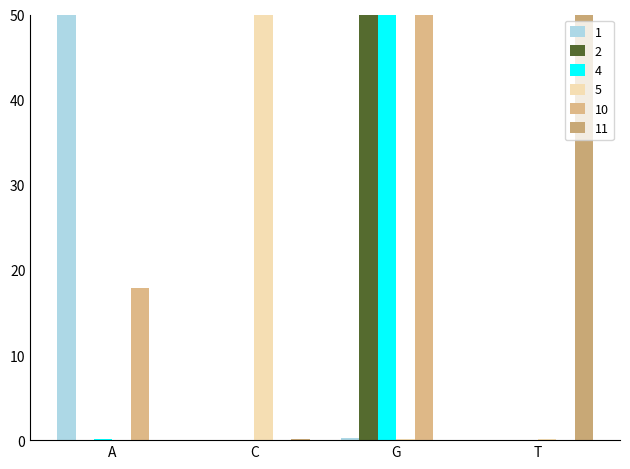

What position from the left is G?

3